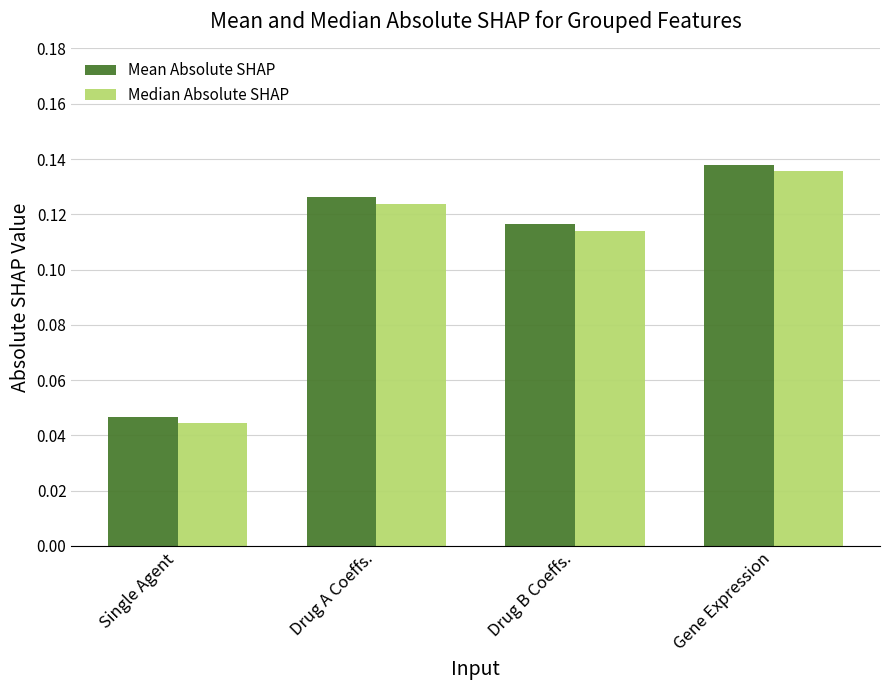

What is the label of the 4th bar from the right?

Single Agent